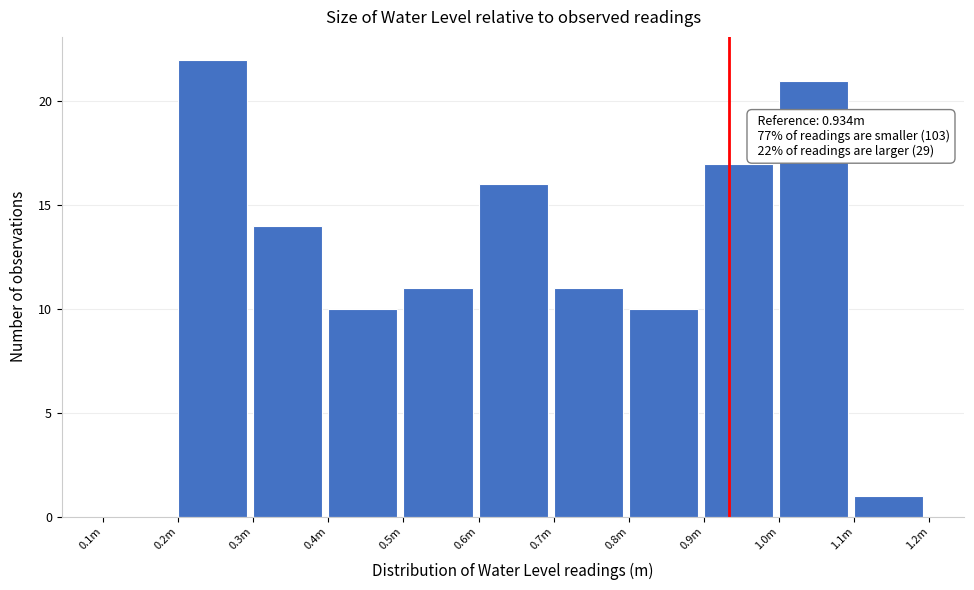

Reading left to right, transcribe all the data shown in this chart.

0.1m=0	0.2m=22	0.3m=14	0.4m=10	0.5m=11	0.6m=16	0.7m=11	0.8m=10	0.9m=17	1.0m=21	1.1m=1